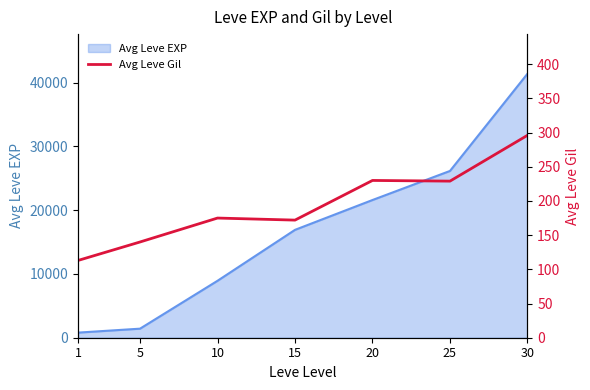

Is it true that the value at 30 is 77?

False